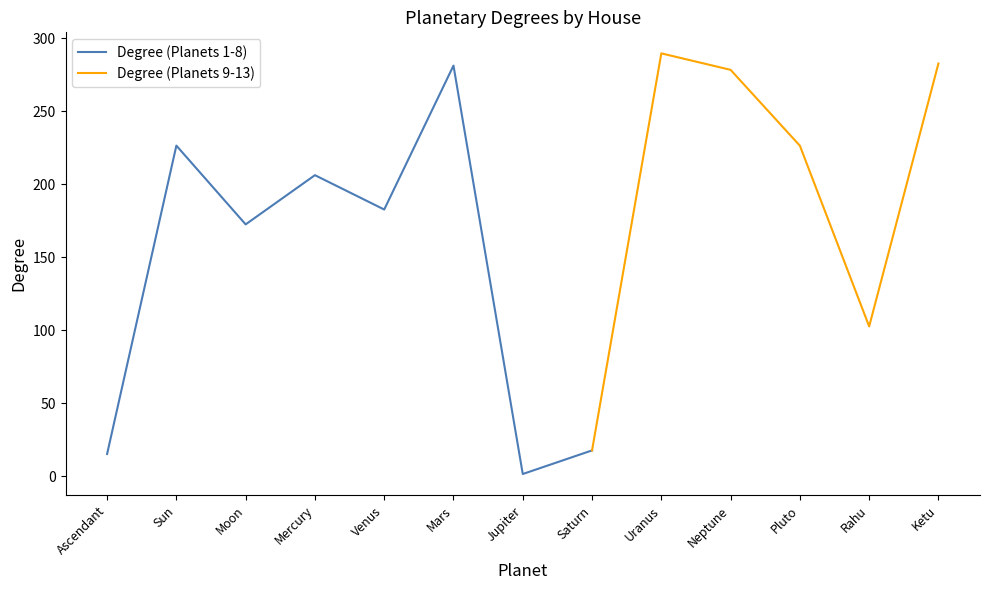

Rank the categories by value from highest to lowest.

Uranus, Ketu, Mars, Neptune, Sun, Pluto, Mercury, Venus, Moon, Rahu, Saturn, Ascendant, Jupiter